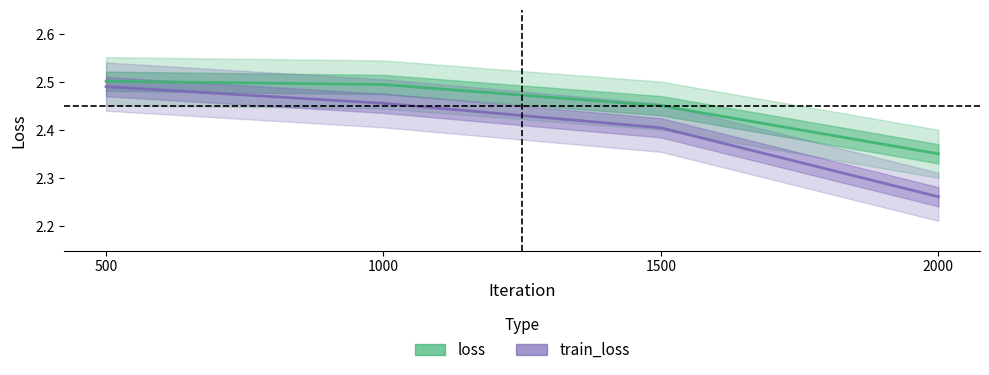

True or false: train_loss and loss cross at least once.

False